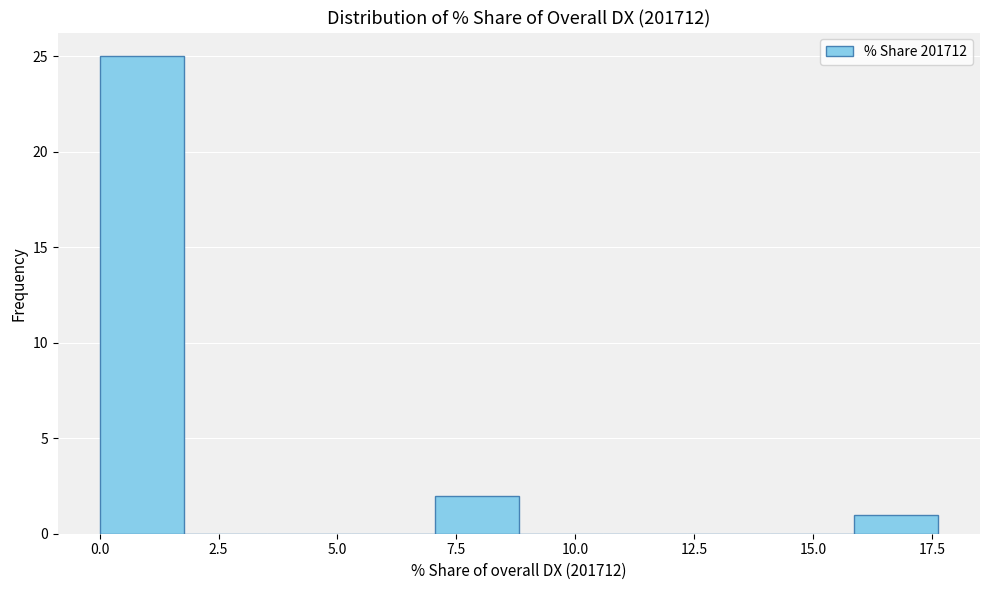

Read against the x-axis, roughly where is the centre of the tallest bar?

1.0